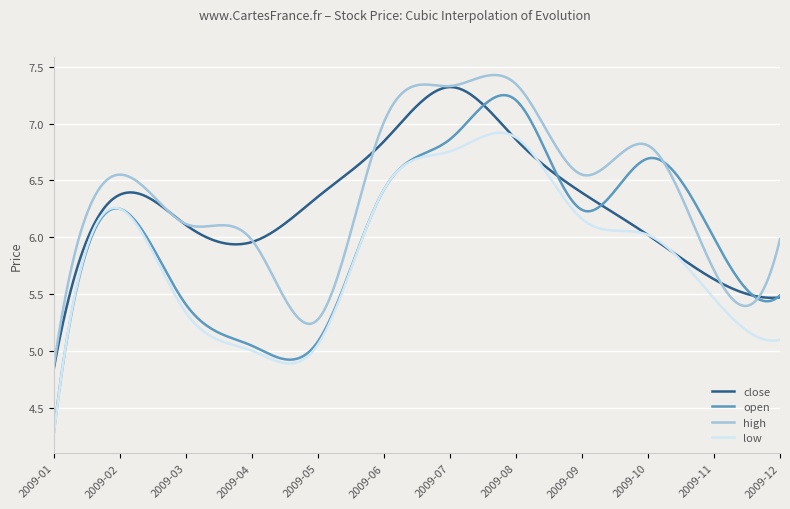

Rank the series by their average value, from lowest to highest.

low, open, close, high